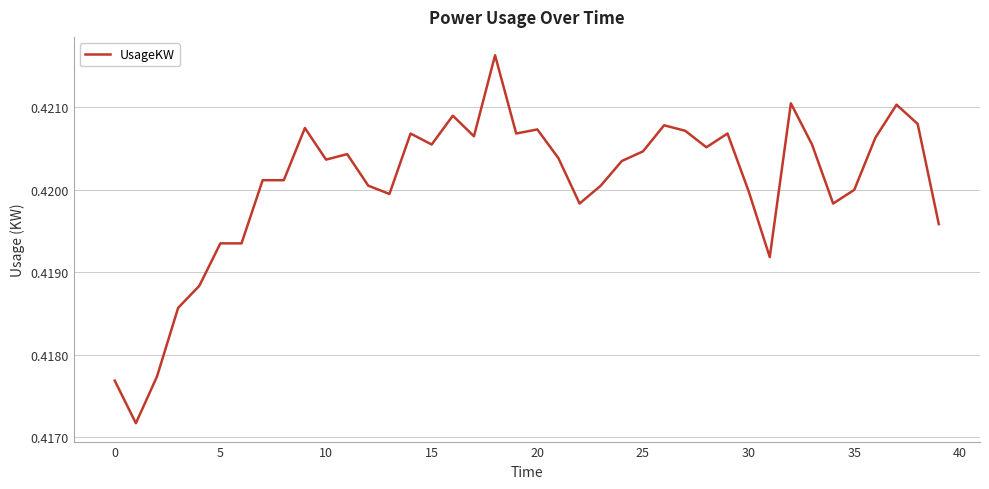

Does the chart display data point markers on the line(s)?

No